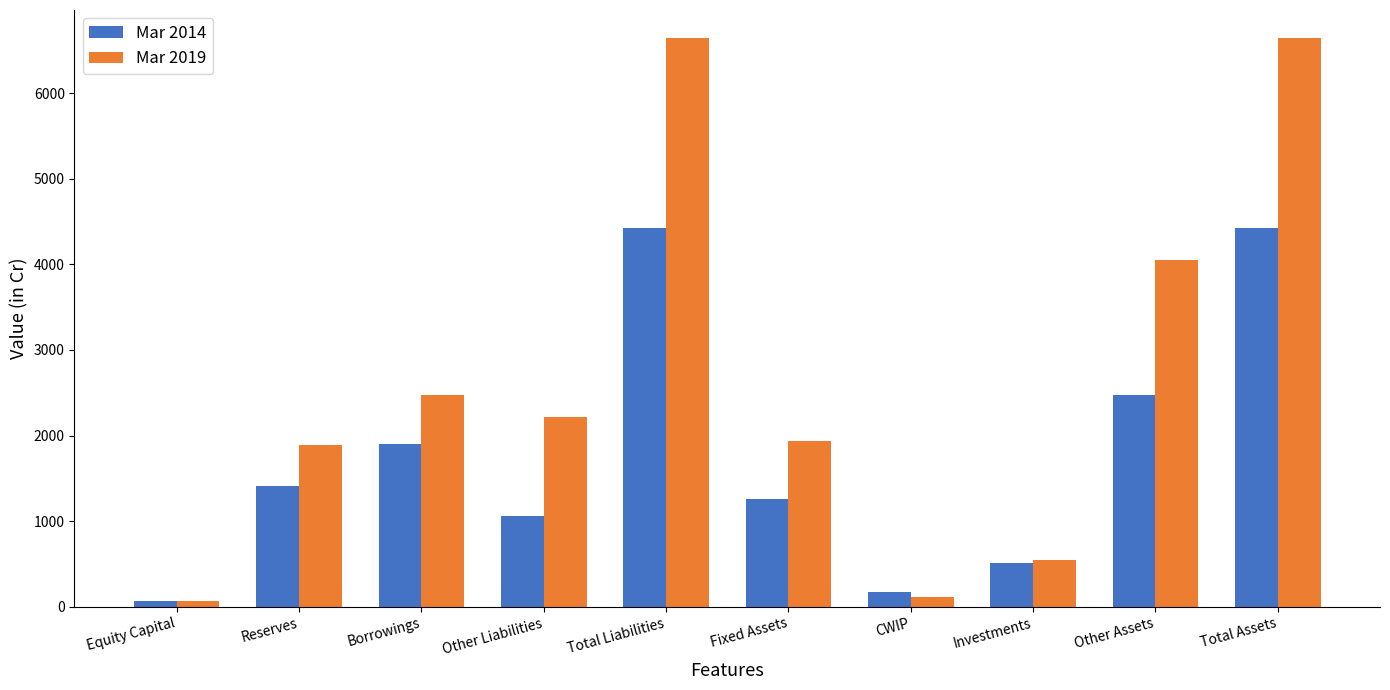

How many bars are there in total?

20